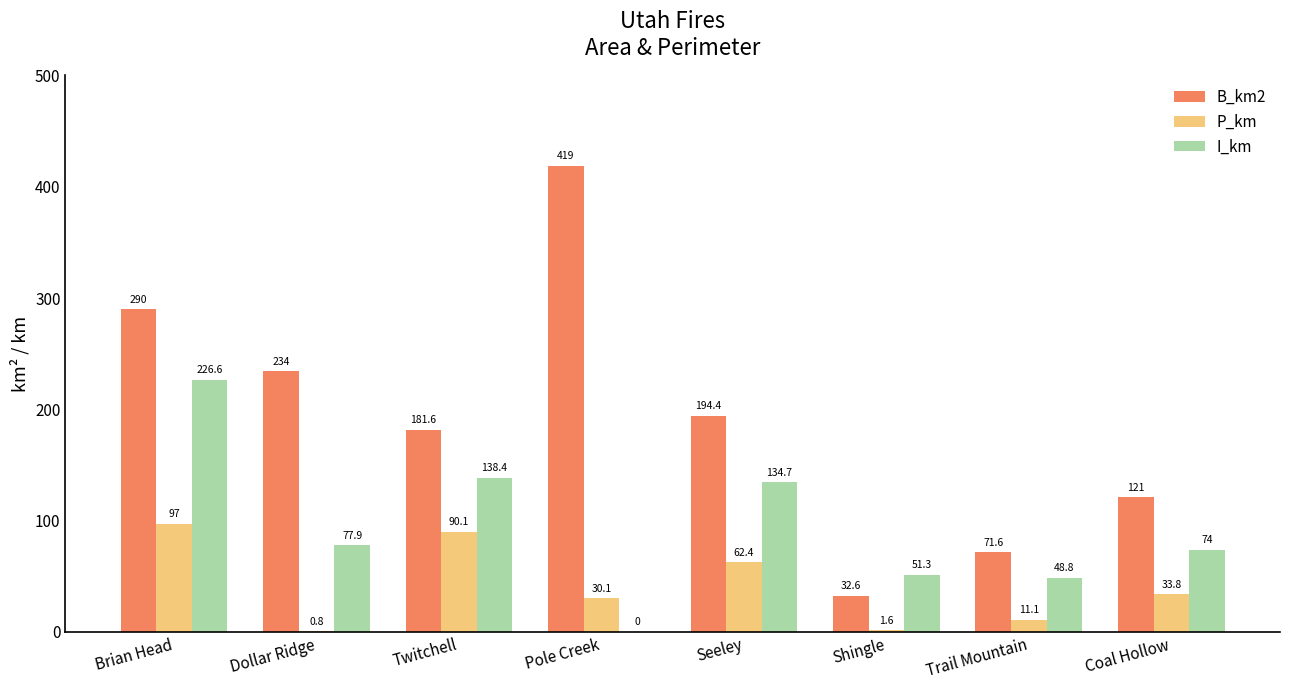

Between Dollar Ridge and Seeley, which series saw the biggest shift?

P_km